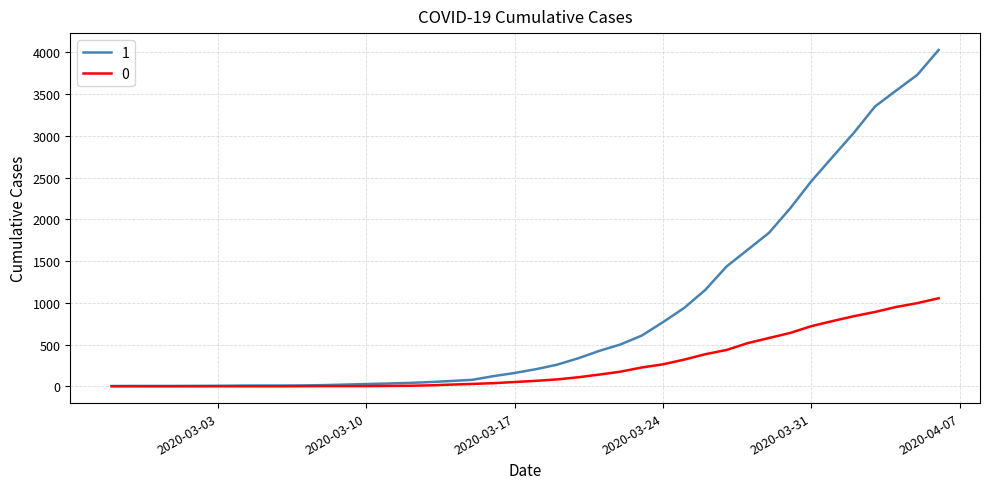

What is the maximum value shown in the chart?

4028